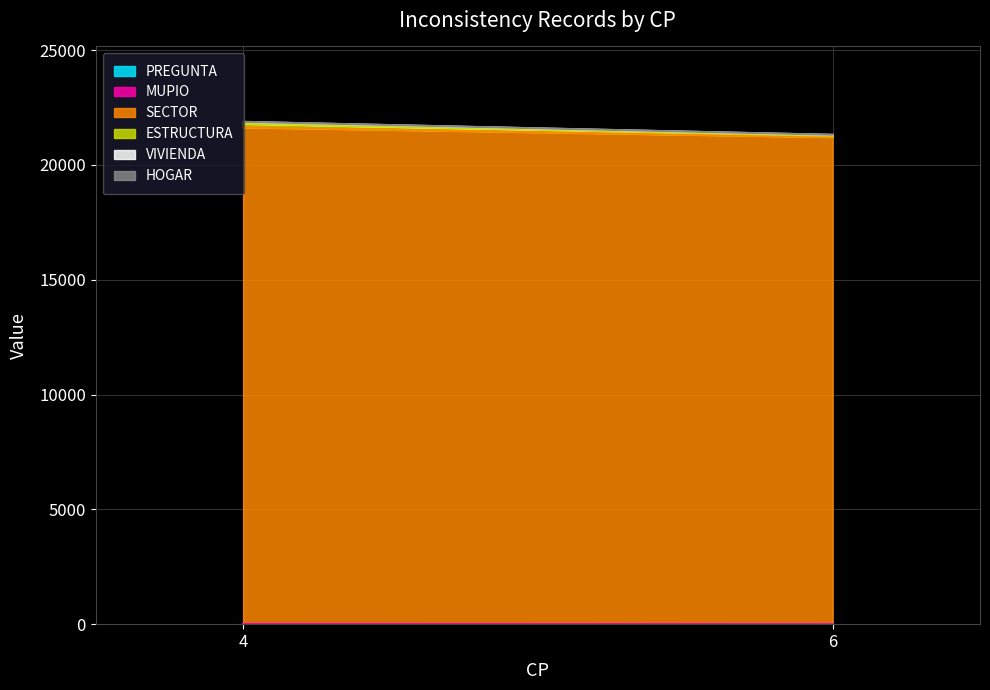

Which series has the largest total across all categories?

SECTOR